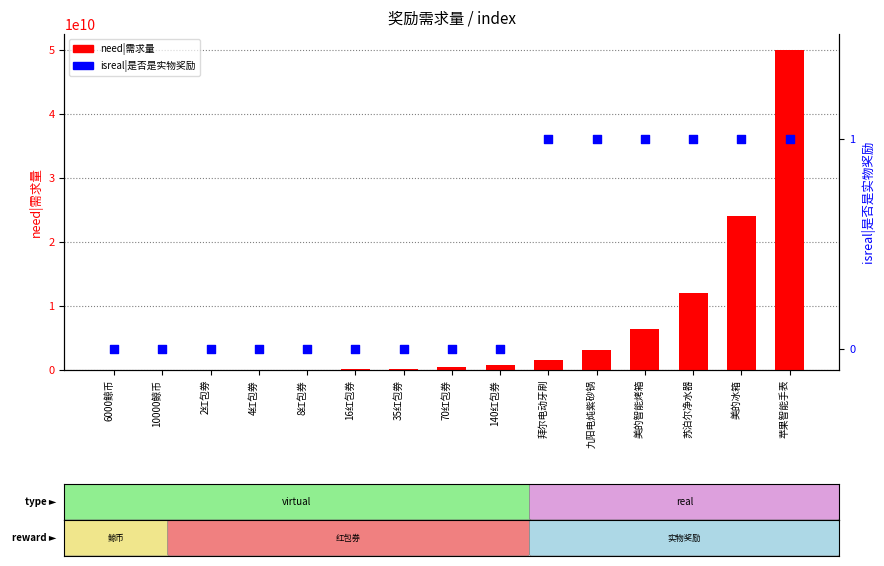

Which series has the widest spread of Y values?

need|需求量